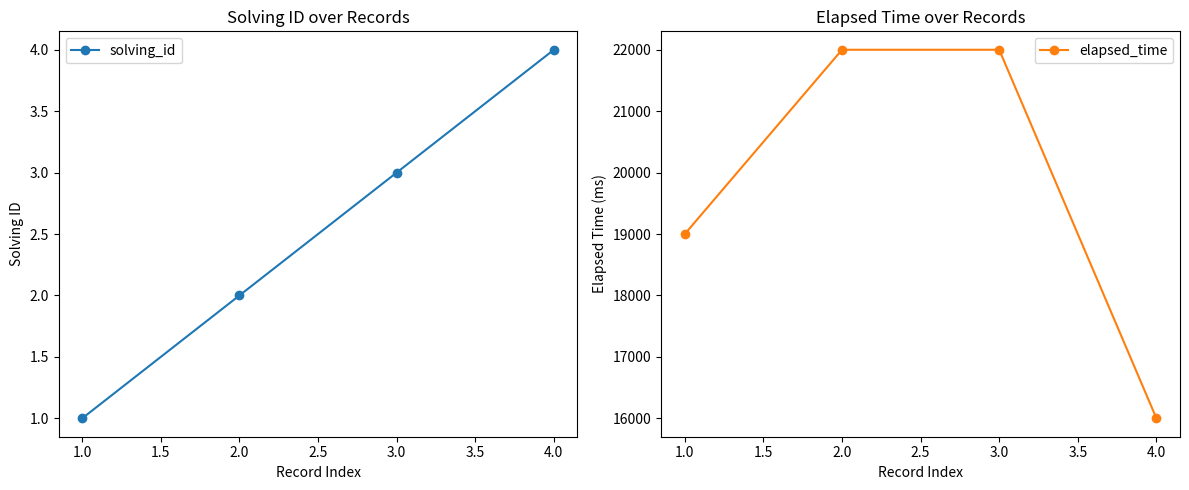

True or false: elapsed_time has a value of 5305 at 3.0.

False